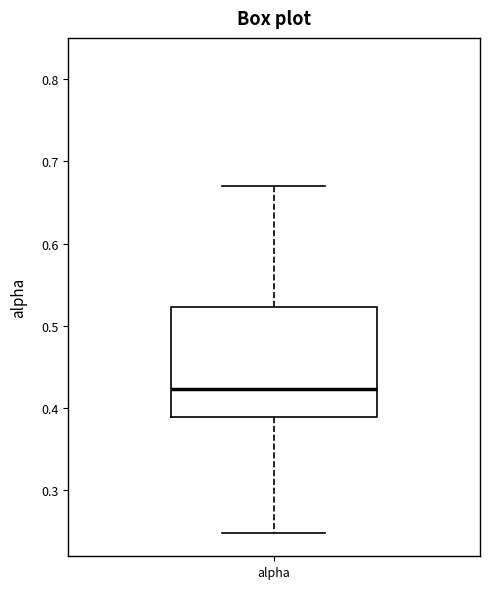

Transcribe this box plot: give where the median line is, the range the box spans, and where the two whiskers end, as read against the y-axis. The values are not printed on the chart, so give them approximately, as read against the axis.

median 0.42, box 0.39 to 0.52, whiskers 0.25 to 0.67